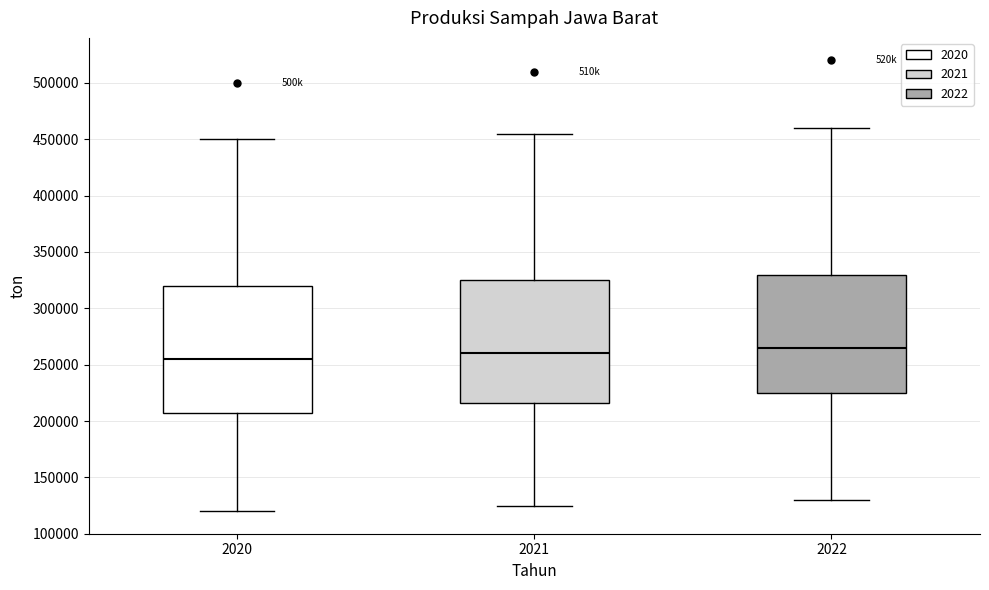

Where is the lower edge of the box at x = 2021 on the y-axis? The values are not printed on the chart, so give them approximately, as read against the axis.

215000